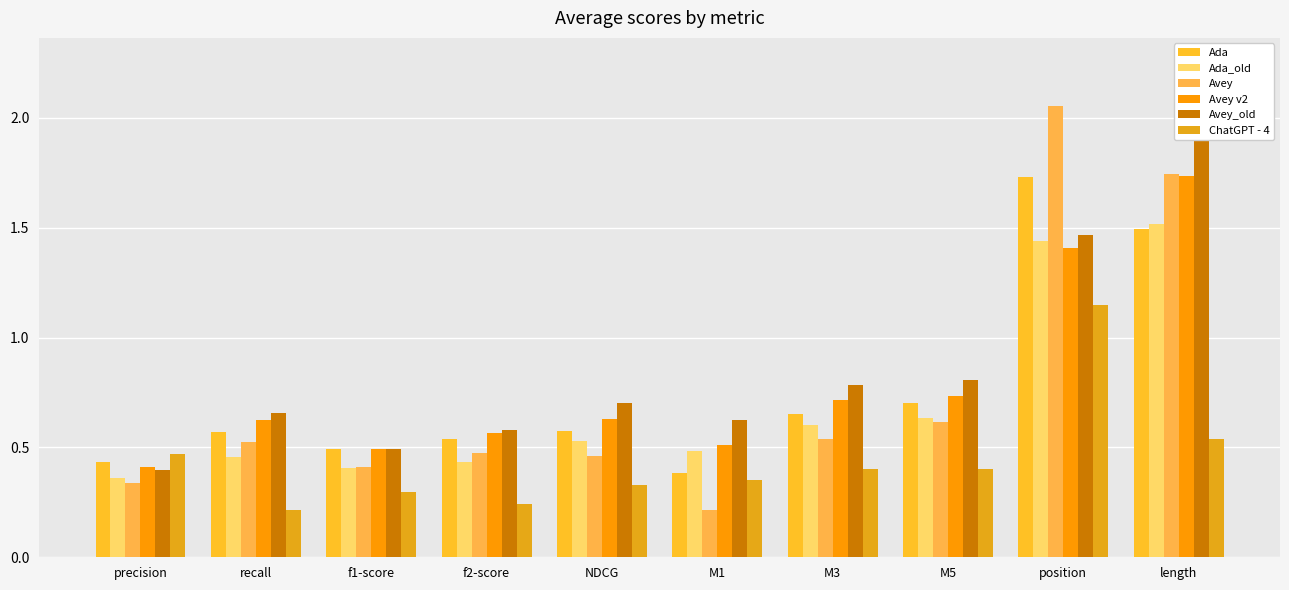

List the labels in order of Ada_old value, smallest first.

precision, f1-score, f2-score, recall, M1, NDCG, M3, M5, position, length